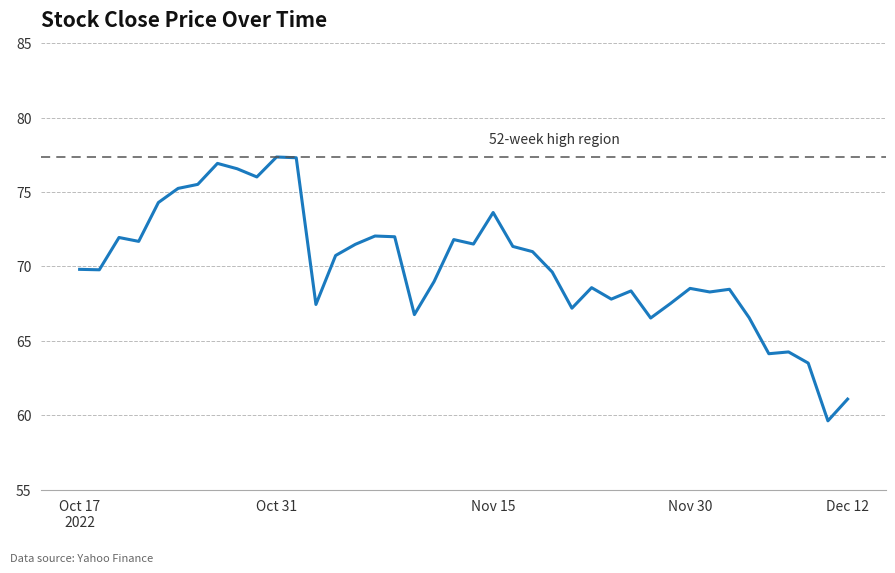

Does the chart have visible grid lines?

Yes